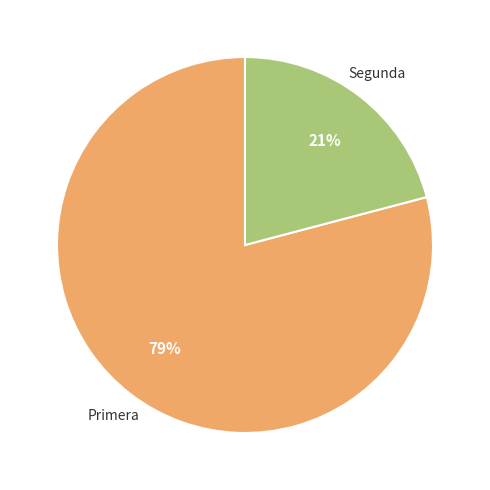

Is there a majority slice in this chart?

Yes